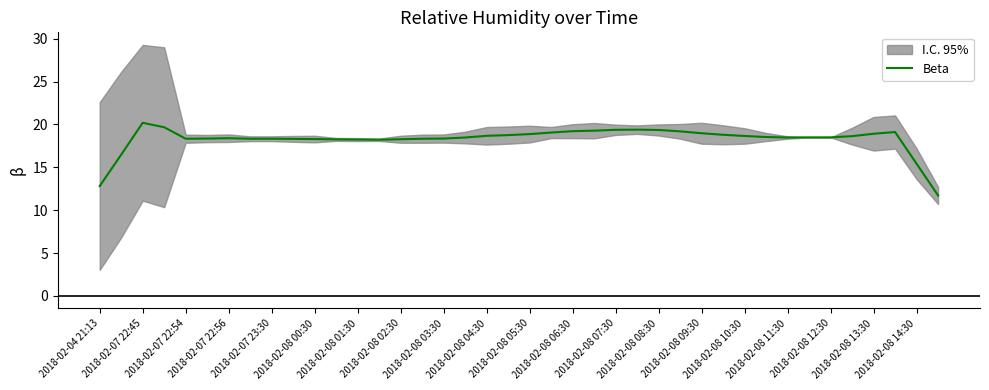

What is the maximum value for Beta?

20.2